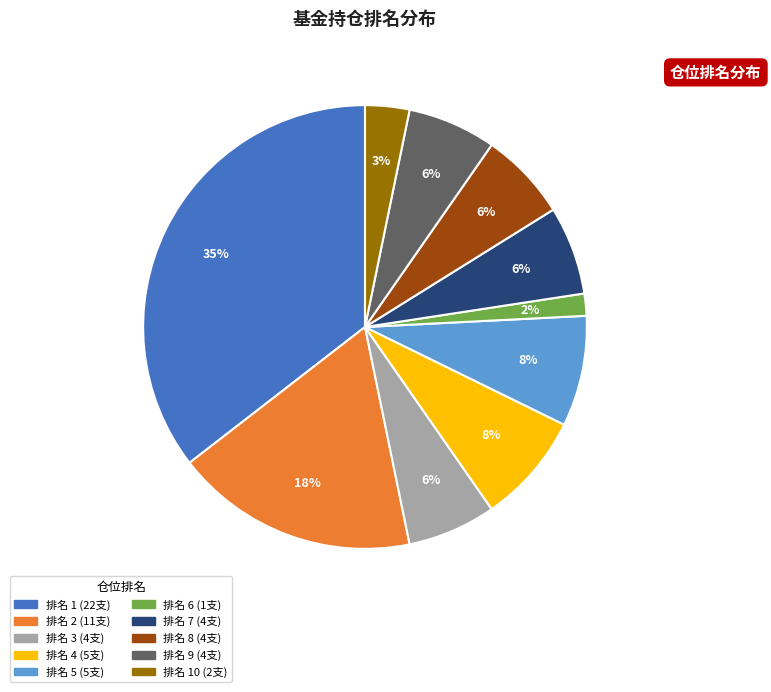

Is there any slice that represents more than half of the pie?

No